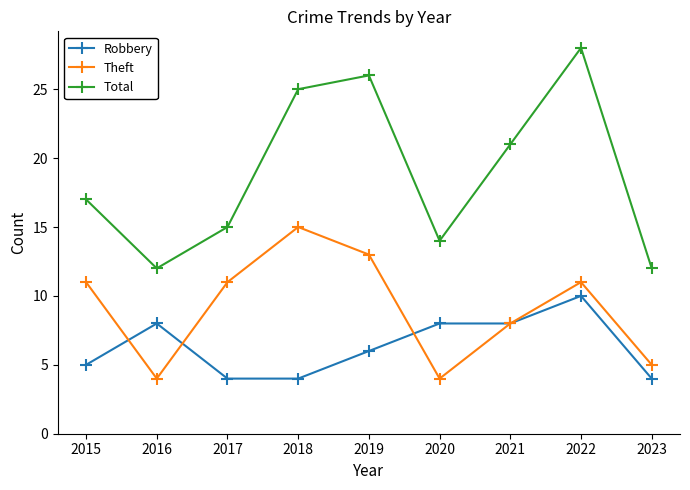

True or false: Theft has a value of 3 at 2021.

False